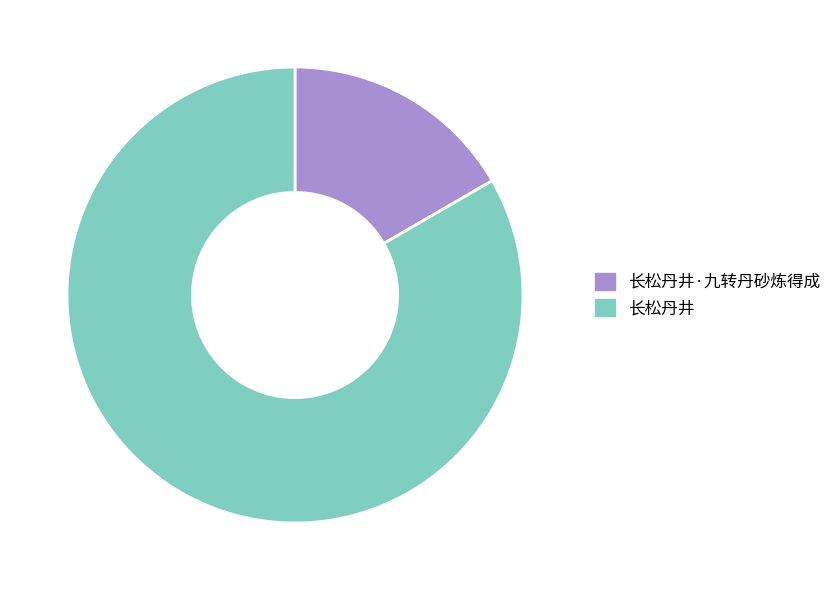

Is 长松丹井·九转丹砂炼得成 the majority of the pie?

No